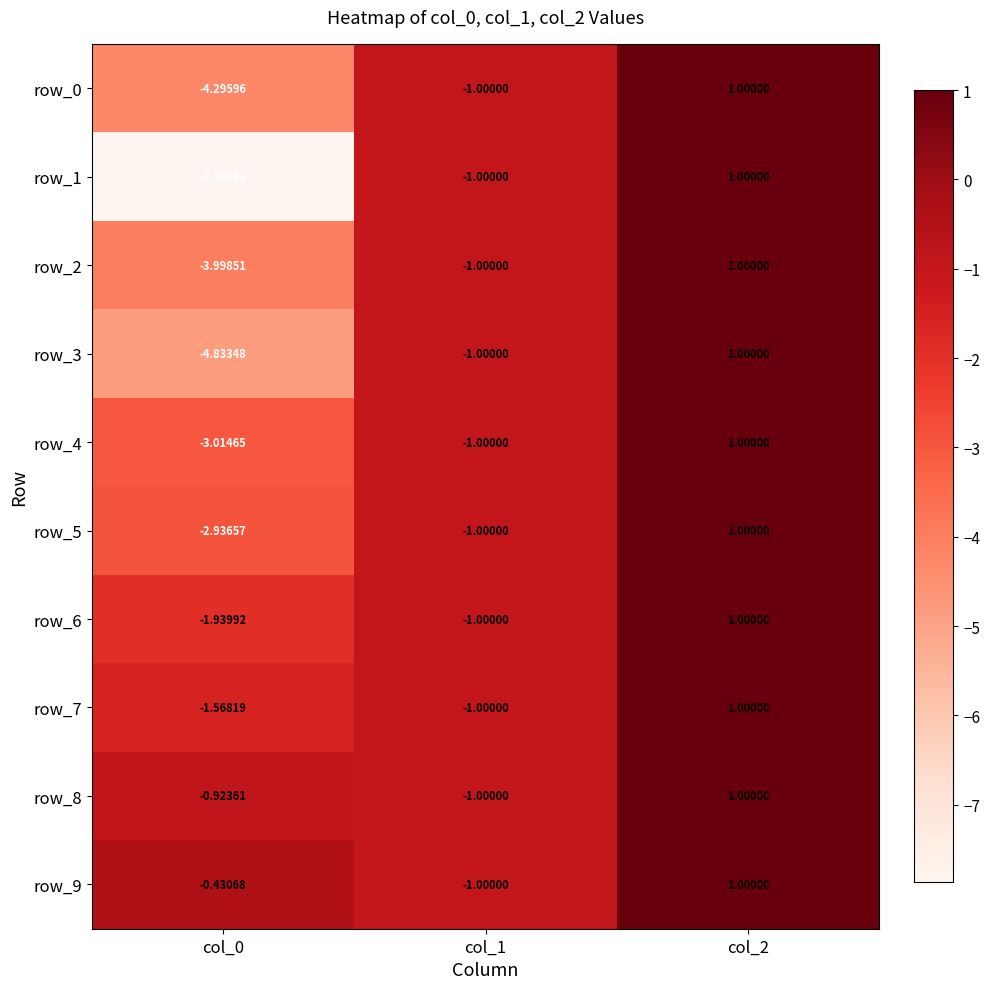

Is the value of row_1 at col_0 greater than the value of row_5 at col_2?

No